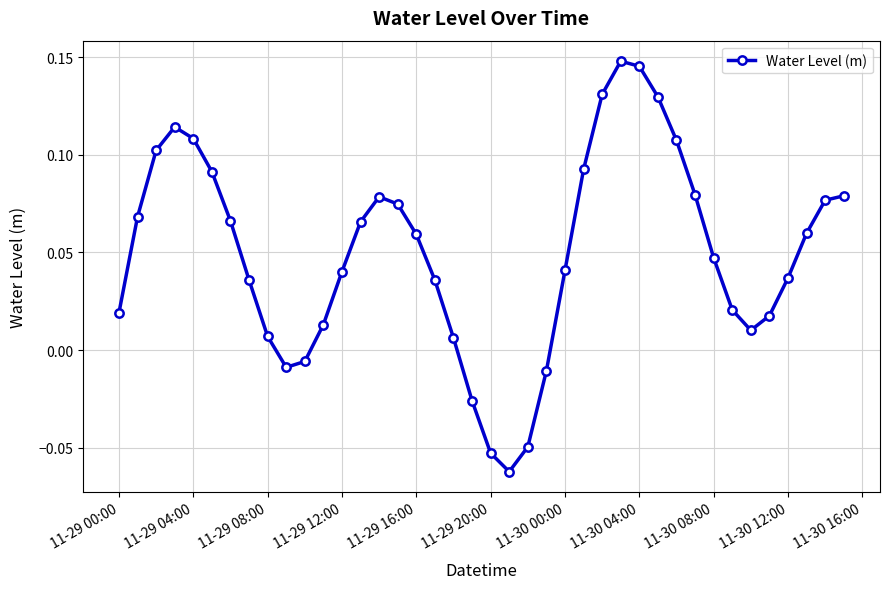

How many points are lower than both their immediate neighbors (excluding endpoints)?

3